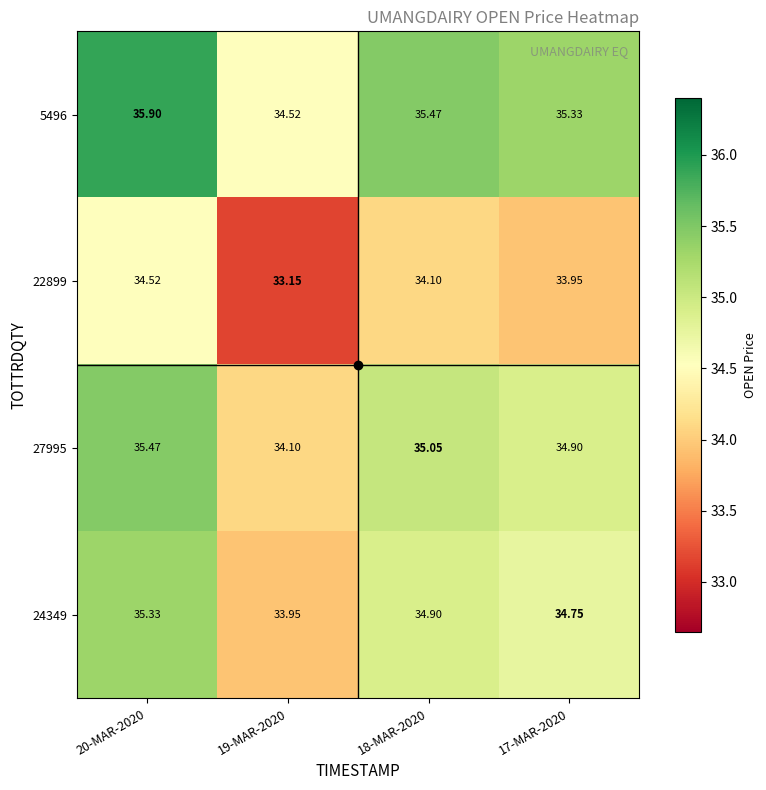

Which label corresponds to the largest value in the chart?

20-MAR-2020